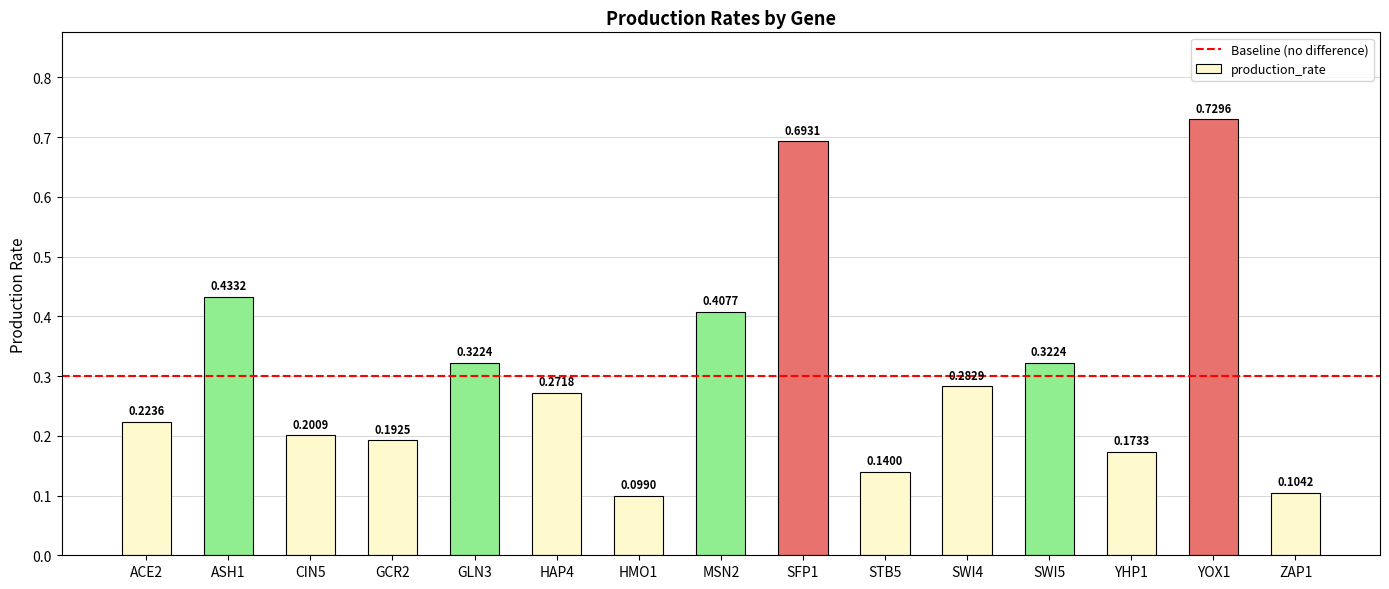

How many bars are there in total?

15